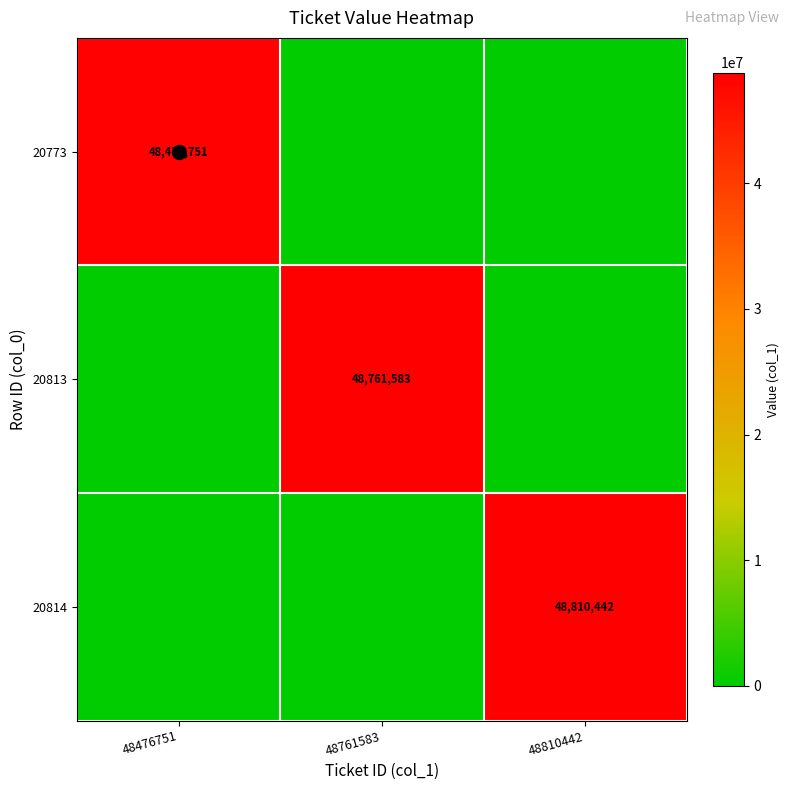

The 20813 series shows 48761583 at 48761583. True or false?

True